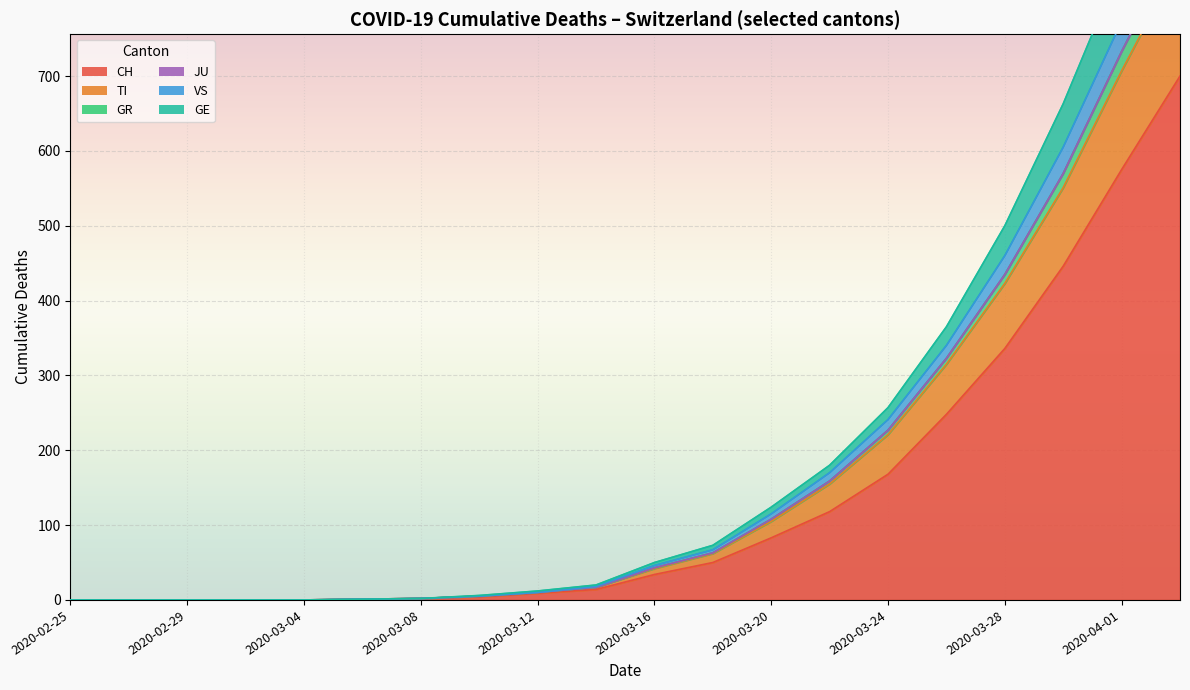

What is the sum of all VS values?

1403